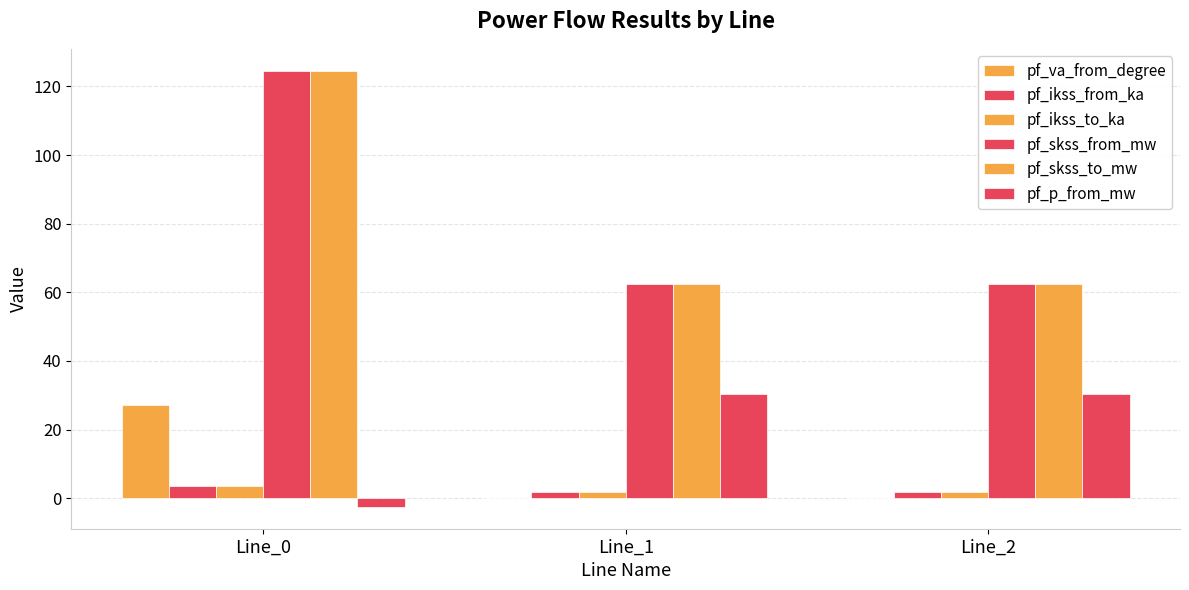

Reading left to right, list all the values displayed in this chart.

pf_va_from_degree: 27.2	-0.0	-0.0
pf_ikss_from_ka: 3.6	1.8	1.8
pf_ikss_to_ka: 3.6	1.8	1.8
pf_skss_from_mw: 124.6	62.3	62.3
pf_skss_to_mw: 124.6	62.3	62.3
pf_p_from_mw: -2.5	30.3	30.3